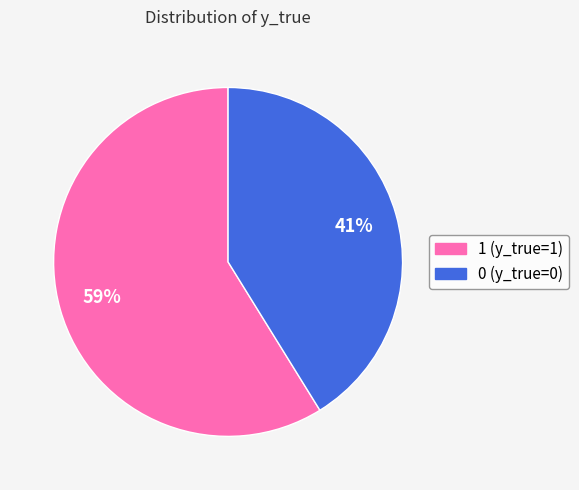

Combined, do 1 and 0 account for over 50%?

Yes